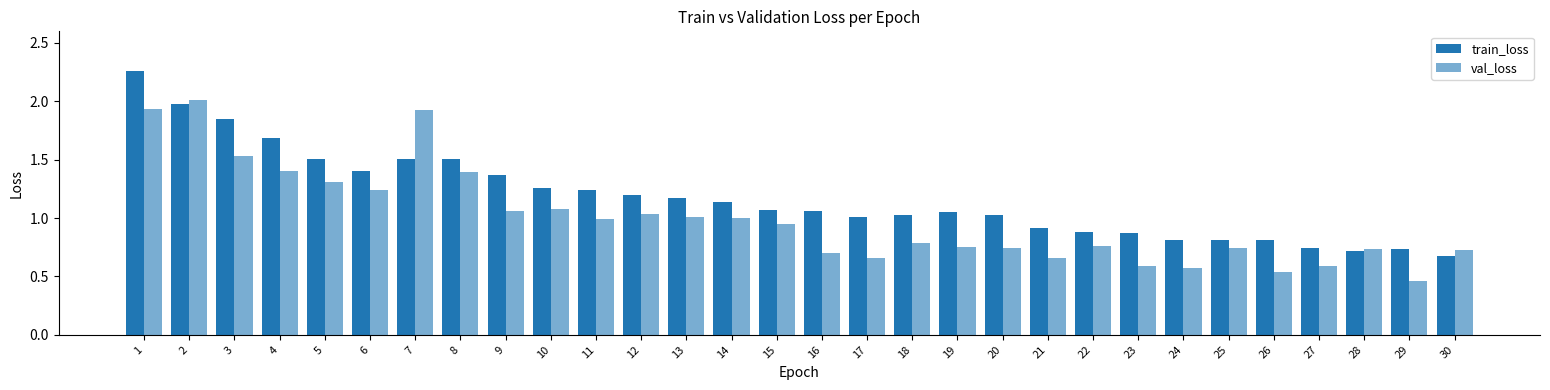

At which label is train_loss closest to 1?

17